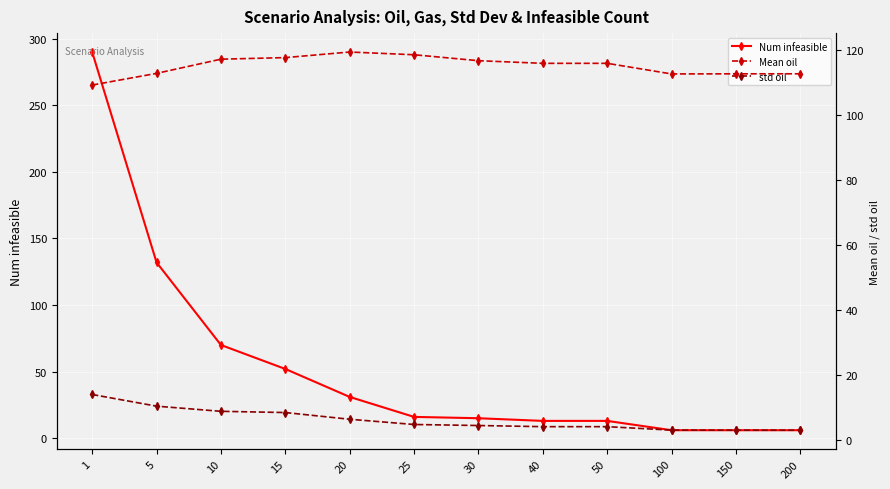

At how many categories does at least one series exceed 257?

1